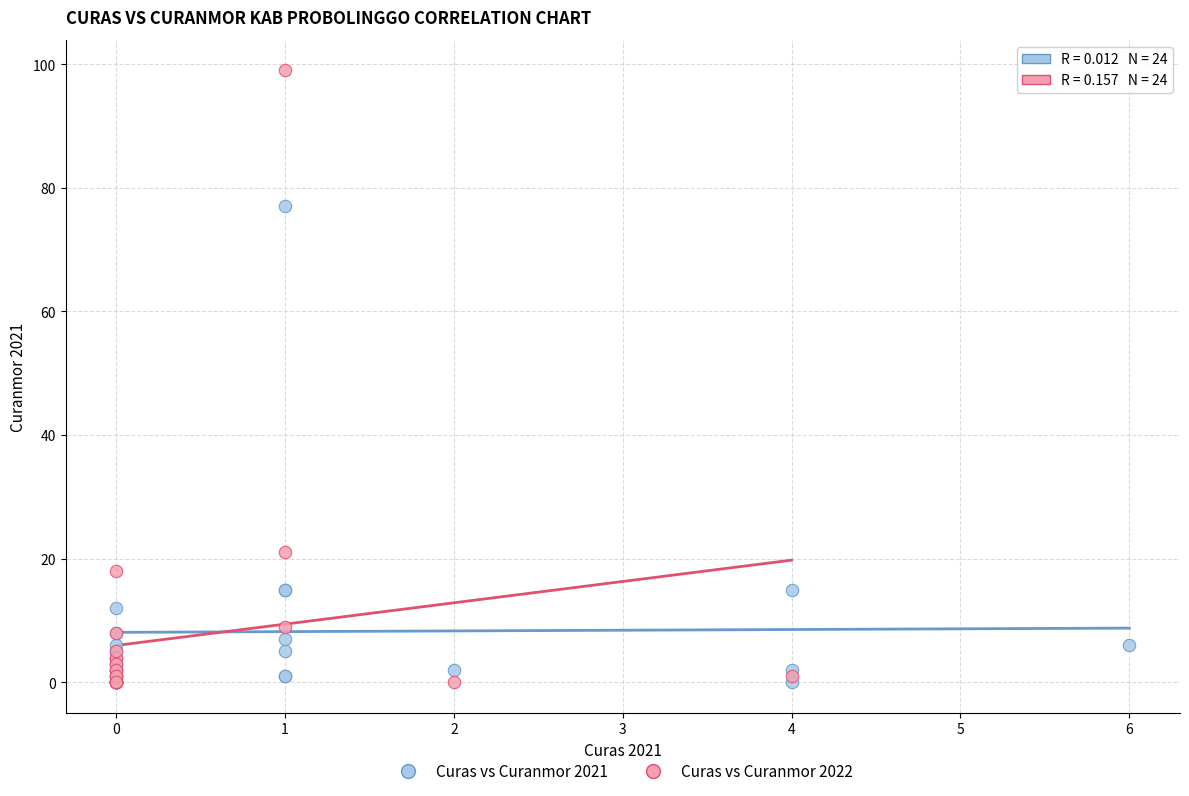

Which series reaches the maximum Y coordinate?

Curas vs Curanmor 2022